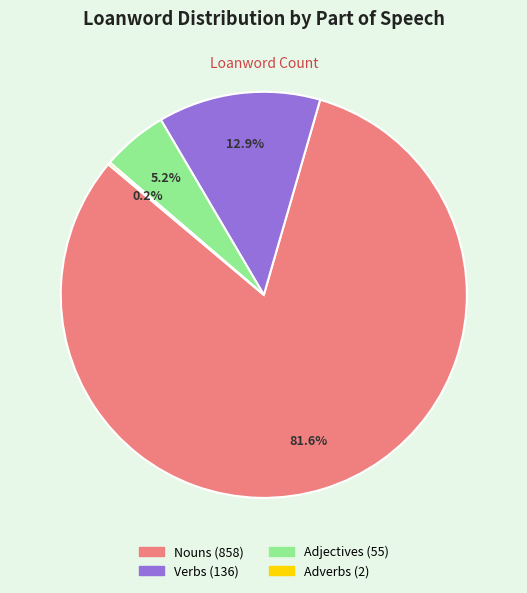

Does any single category account for the majority?

Yes